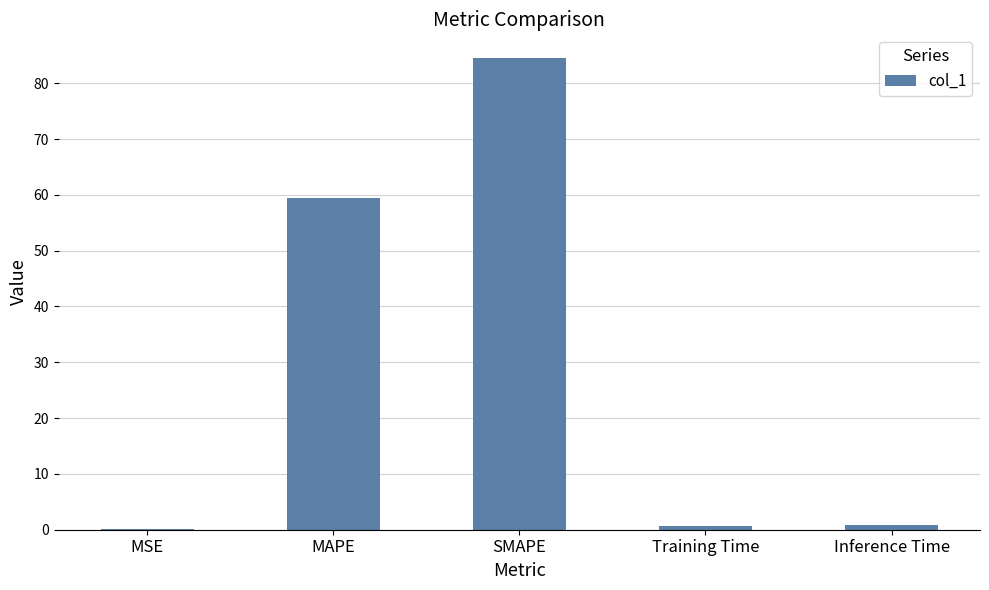

At which label is the value closest to 42?

MAPE